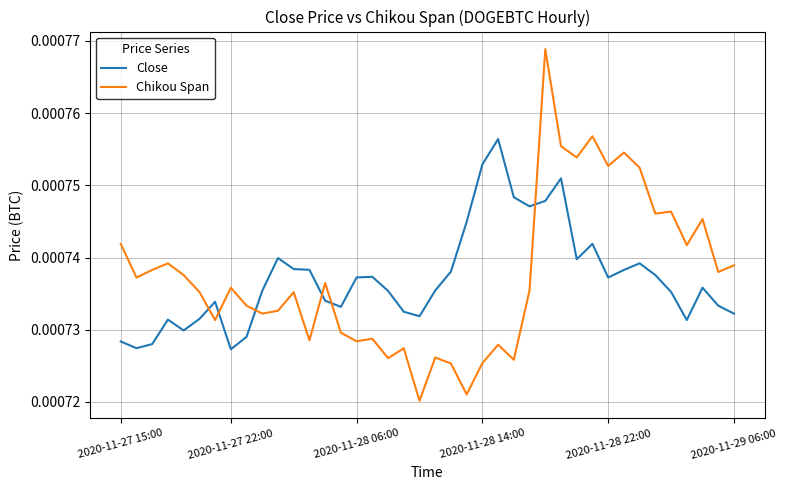

Is this an area chart (filled region under the line)?

No